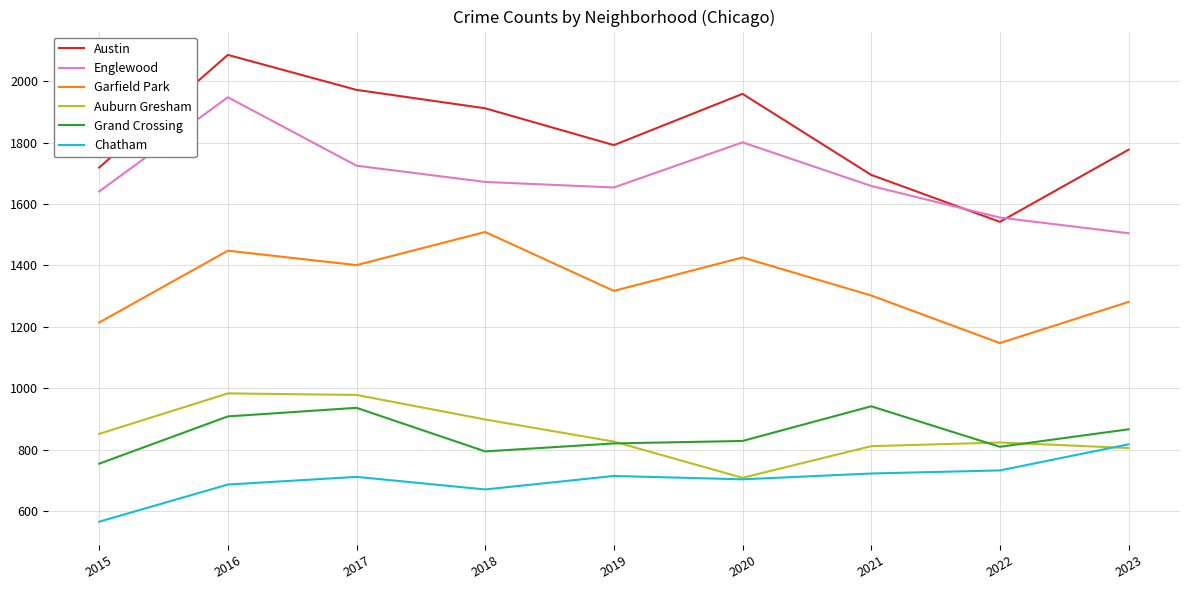

True or false: Garfield Park and Grand Crossing intersect in this chart.

False